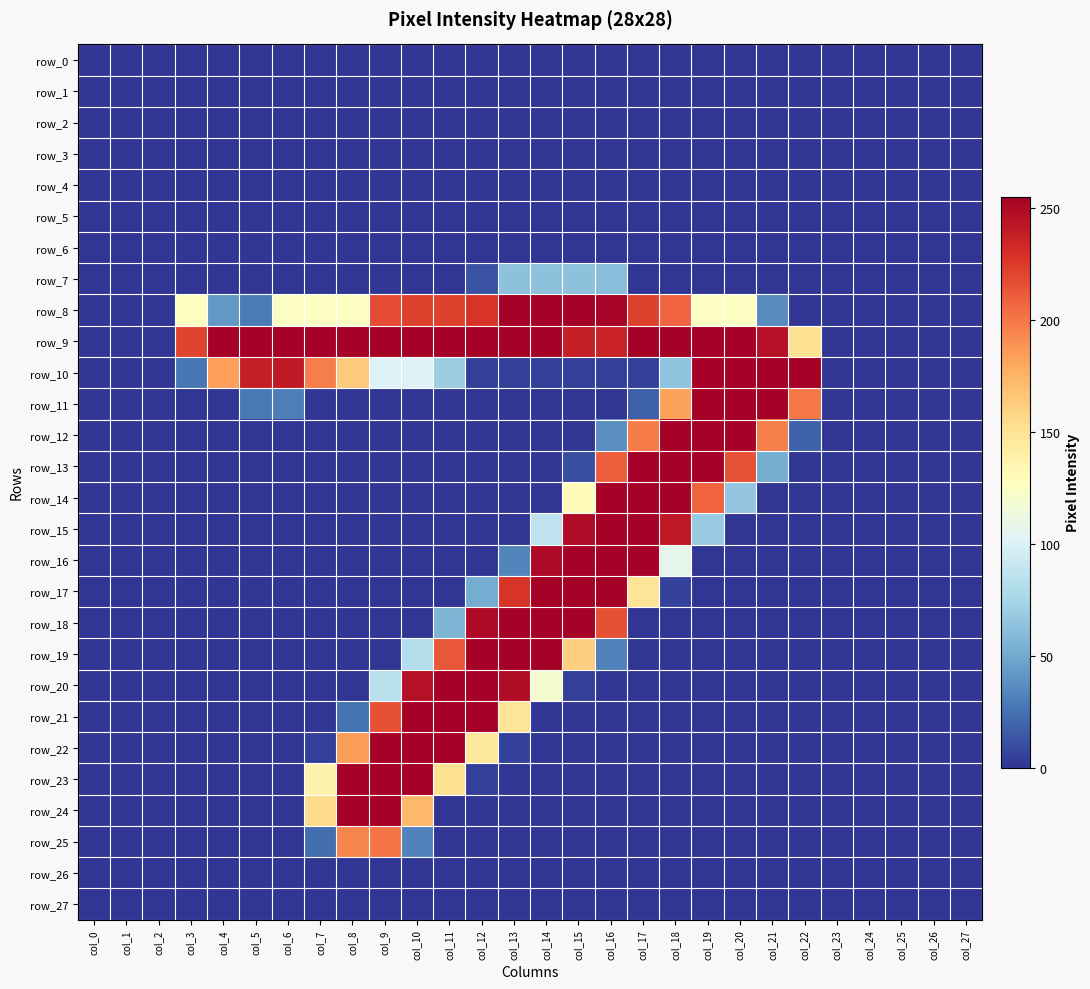

At which category is the sum across all series the highest?

col_16